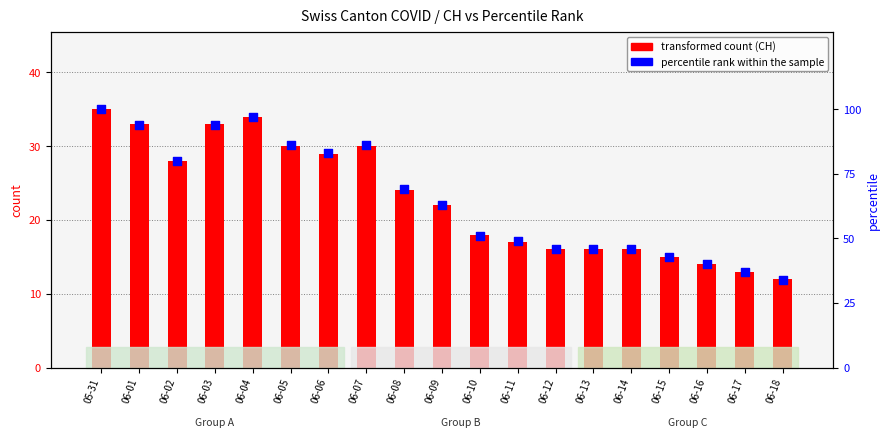

What are all the series names shown in the legend?

transformed count (CH), percentile rank within the sample